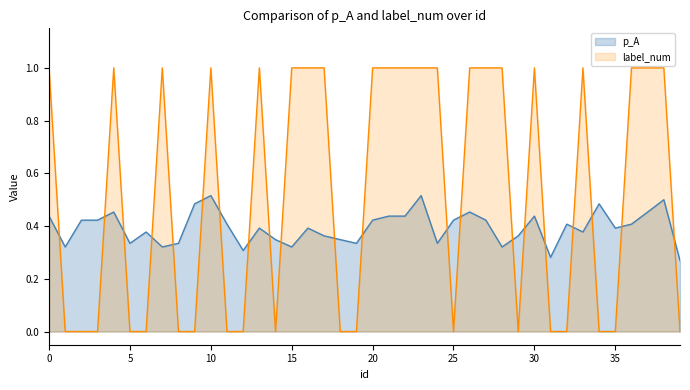

The value of label_num at 35 is 0.0. True or false?

True